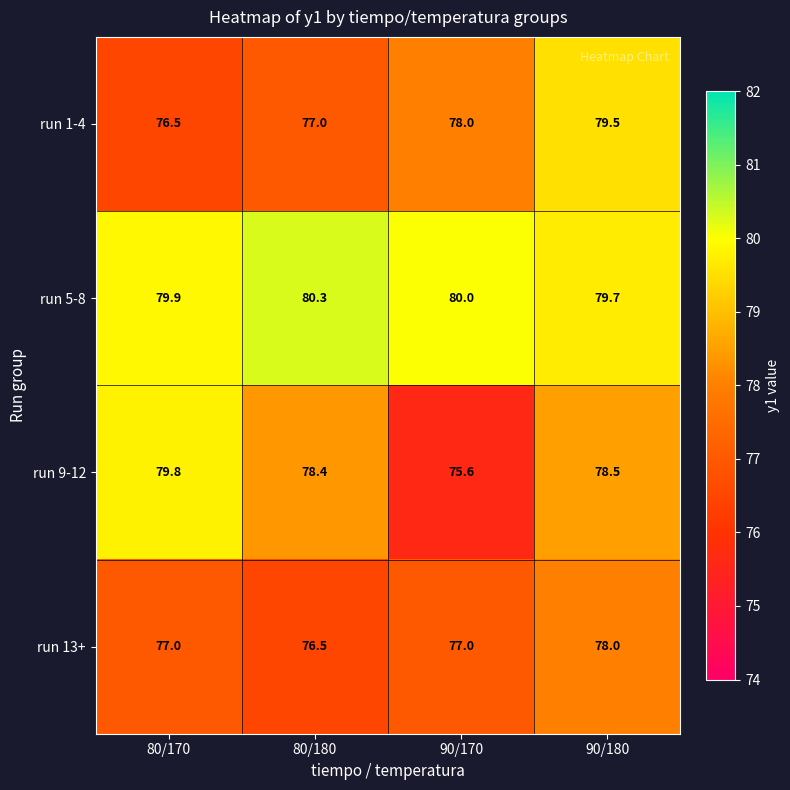

Which series changed the most between 90/170 and 90/180?

run 9-12